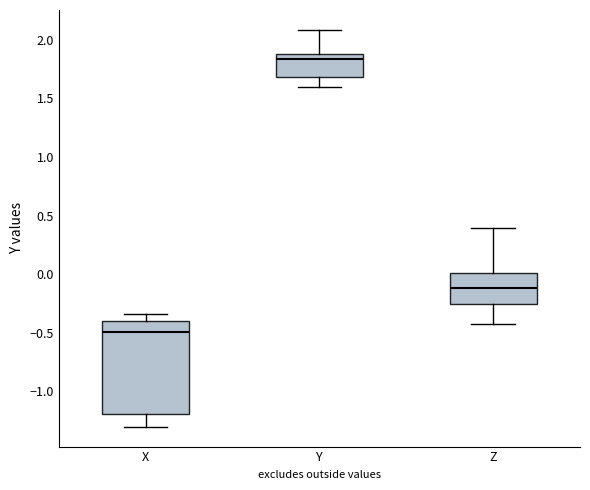

Reading left to right, transcribe this box plot: for each box, give where its median line is, the range the box spans, and where its two whiskers end, as read against the y-axis. The values are not printed on the chart, so give them approximately, as read against the axis.

X: median -0.50, box -1.20 to -0.40, whiskers -1.30 to -0.35
Y: median 1.85 (just below the box's upper edge), box 1.70 to 1.85, whiskers 1.60 to 2.10
Z: median -0.10, box -0.25 to 0.00, whiskers -0.45 to 0.40